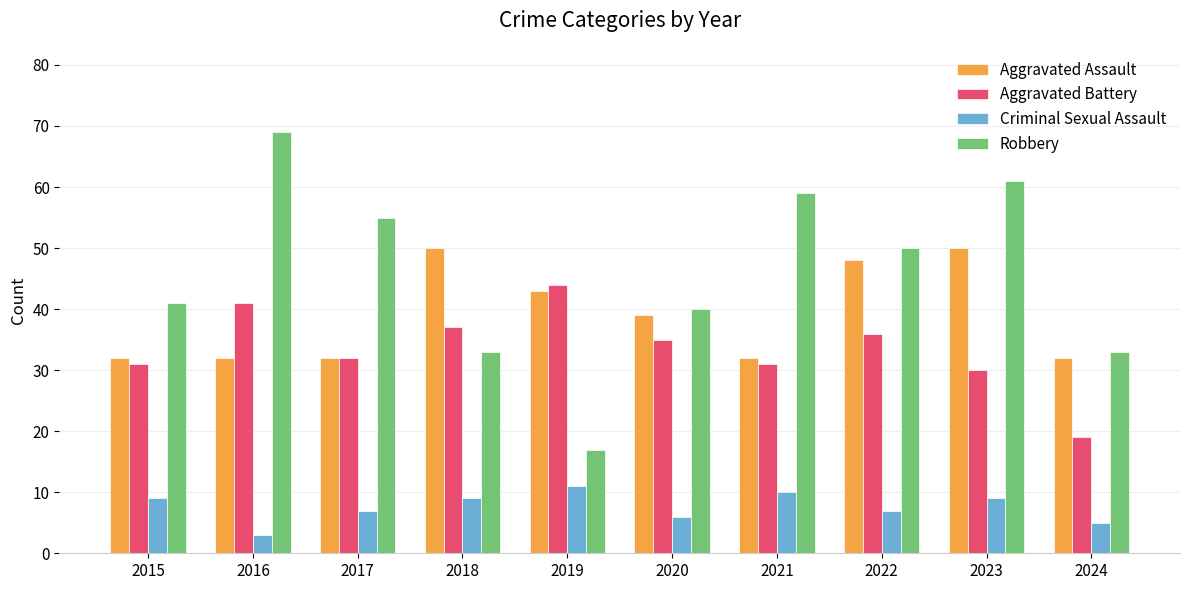

How many bars are there in each group?

4